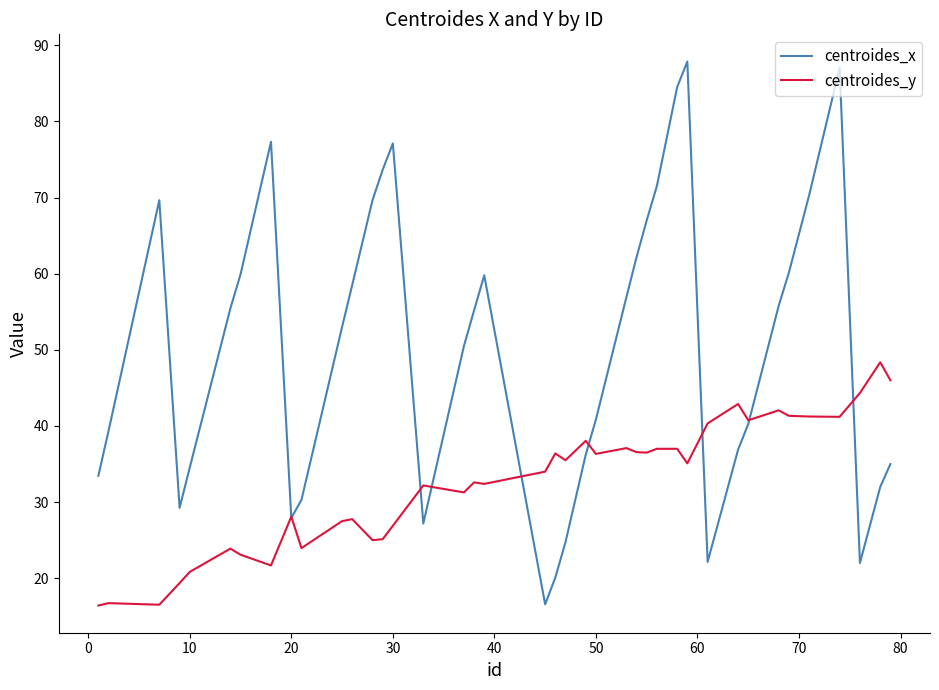

Rank the series by their average value, from highest to lowest.

centroides_x, centroides_y